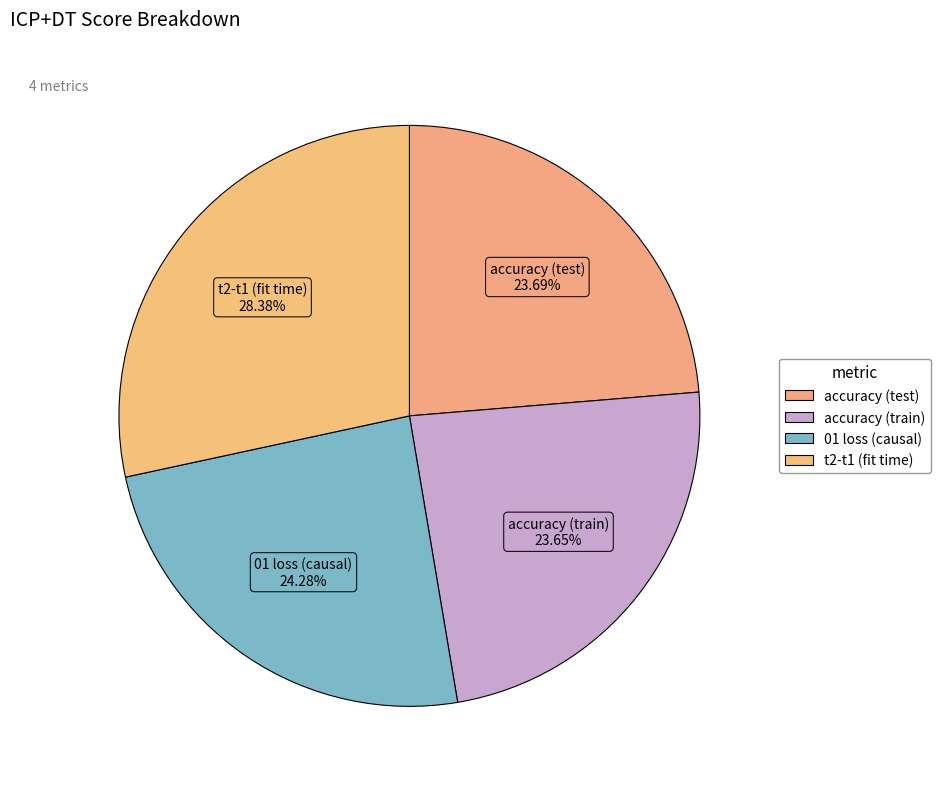

Does any single category account for the majority?

No